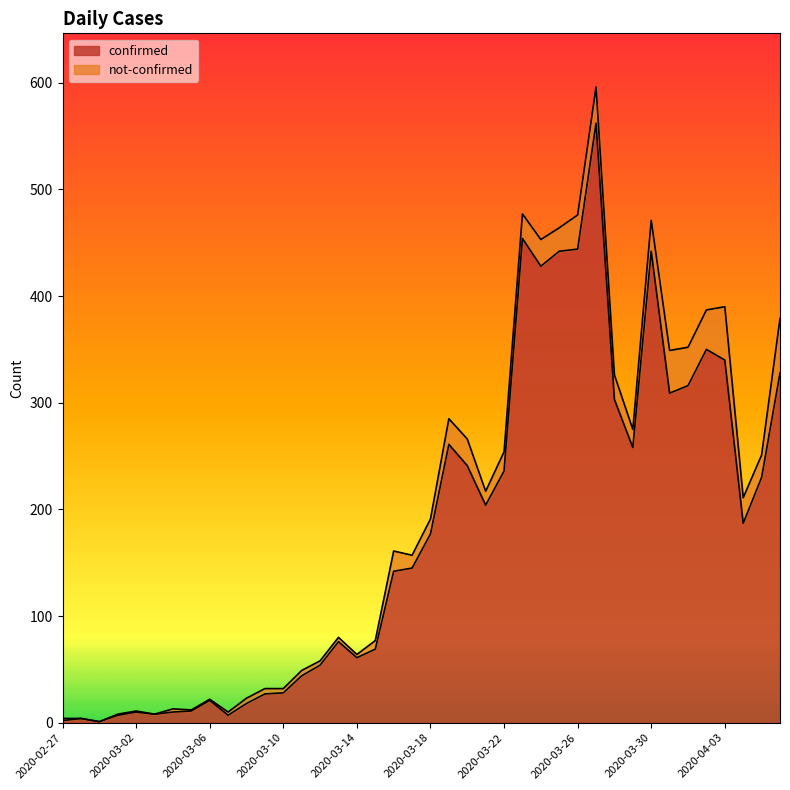

Approximately how many times larger is the value at 2020-03-07 compared to 2020-03-13?

0.1